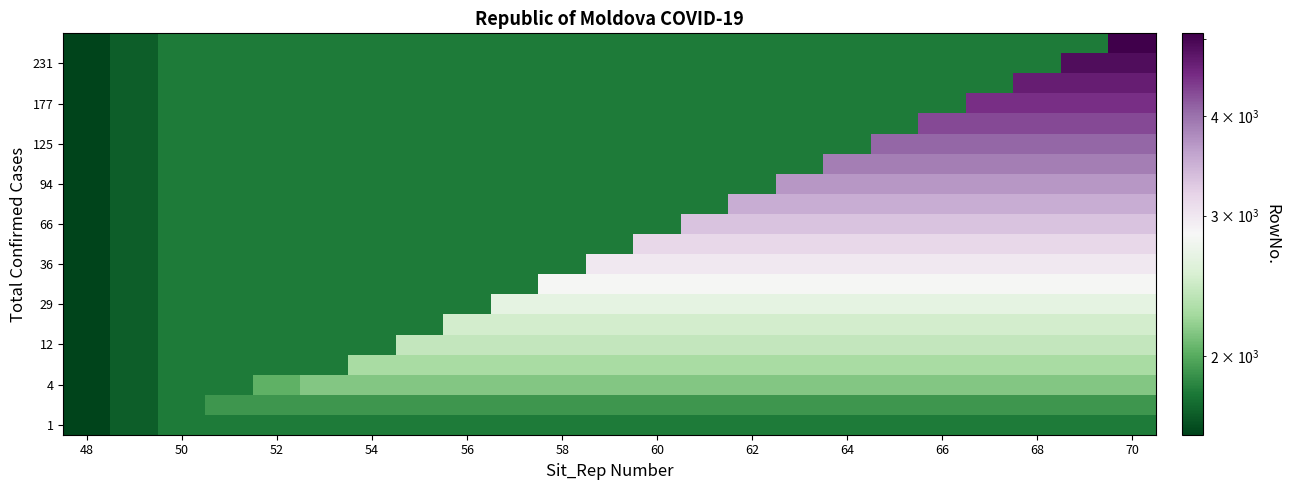

Reading left to right, transcribe all the data shown in this chart.

row_0: 1594	1698	1807	1807	1807	1807	1807	1807	1807	1807	1807	1807	1807	1807	1807	1807	1807	1807	1807	1807	1807	1807	1807
row_1: 1594	1698	1807	1912	1912	1912	1912	1912	1912	1912	1912	1912	1912	1912	1912	1912	1912	1912	1912	1912	1912	1912	1912
row_2: 1594	1698	1807	1807	2029	2149	2149	2149	2149	2149	2149	2149	2149	2149	2149	2149	2149	2149	2149	2149	2149	2149	2149
row_3: 1594	1698	1807	1807	1807	1807	2272	2272	2272	2272	2272	2272	2272	2272	2272	2272	2272	2272	2272	2272	2272	2272	2272
row_4: 1594	1698	1807	1807	1807	1807	1807	2408	2408	2408	2408	2408	2408	2408	2408	2408	2408	2408	2408	2408	2408	2408	2408
row_5: 1594	1698	1807	1807	1807	1807	1807	1807	2504	2504	2504	2504	2504	2504	2504	2504	2504	2504	2504	2504	2504	2504	2504
row_6: 1594	1698	1807	1807	1807	1807	1807	1807	1807	2659	2659	2659	2659	2659	2659	2659	2659	2659	2659	2659	2659	2659	2659
row_7: 1594	1698	1807	1807	1807	1807	1807	1807	1807	1807	2821	2821	2821	2821	2821	2821	2821	2821	2821	2821	2821	2821	2821
row_8: 1594	1698	1807	1807	1807	1807	1807	1807	1807	1807	1807	2983	2983	2983	2983	2983	2983	2983	2983	2983	2983	2983	2983
row_9: 1594	1698	1807	1807	1807	1807	1807	1807	1807	1807	1807	1807	3149	3149	3149	3149	3149	3149	3149	3149	3149	3149	3149
row_10: 1594	1698	1807	1807	1807	1807	1807	1807	1807	1807	1807	1807	1807	3329	3329	3329	3329	3329	3329	3329	3329	3329	3329
row_11: 1594	1698	1807	1807	1807	1807	1807	1807	1807	1807	1807	1807	1807	1807	3512	3512	3512	3512	3512	3512	3512	3512	3512
row_12: 1594	1698	1807	1807	1807	1807	1807	1807	1807	1807	1807	1807	1807	1807	1807	3699	3699	3699	3699	3699	3699	3699	3699
row_13: 1594	1698	1807	1807	1807	1807	1807	1807	1807	1807	1807	1807	1807	1807	1807	1807	3891	3891	3891	3891	3891	3891	3891
row_14: 1594	1698	1807	1807	1807	1807	1807	1807	1807	1807	1807	1807	1807	1807	1807	1807	1807	4086	4086	4086	4086	4086	4086
row_15: 1594	1698	1807	1807	1807	1807	1807	1807	1807	1807	1807	1807	1807	1807	1807	1807	1807	1807	4284	4284	4284	4284	4284
row_16: 1594	1698	1807	1807	1807	1807	1807	1807	1807	1807	1807	1807	1807	1807	1807	1807	1807	1807	1807	4479	4479	4479	4479
row_17: 1594	1698	1807	1807	1807	1807	1807	1807	1807	1807	1807	1807	1807	1807	1807	1807	1807	1807	1807	1807	4677	4677	4677
row_18: 1594	1698	1807	1807	1807	1807	1807	1807	1807	1807	1807	1807	1807	1807	1807	1807	1807	1807	1807	1807	1807	4877	4877
row_19: 1594	1698	1807	1807	1807	1807	1807	1807	1807	1807	1807	1807	1807	1807	1807	1807	1807	1807	1807	1807	1807	1807	5079